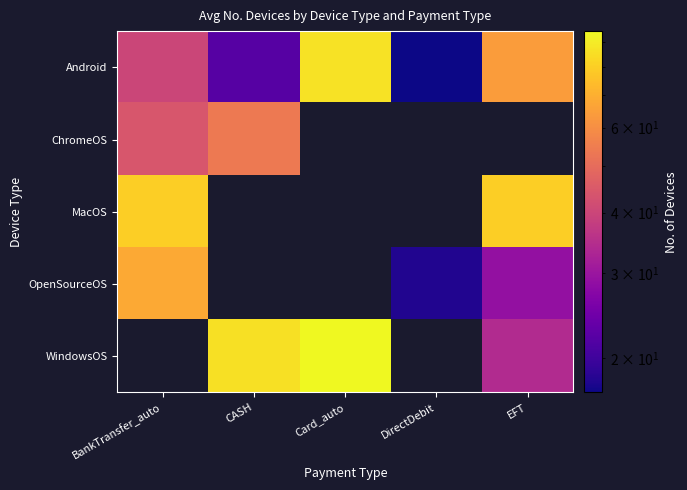

What is the difference between the highest and lowest values at CASH?

64.0